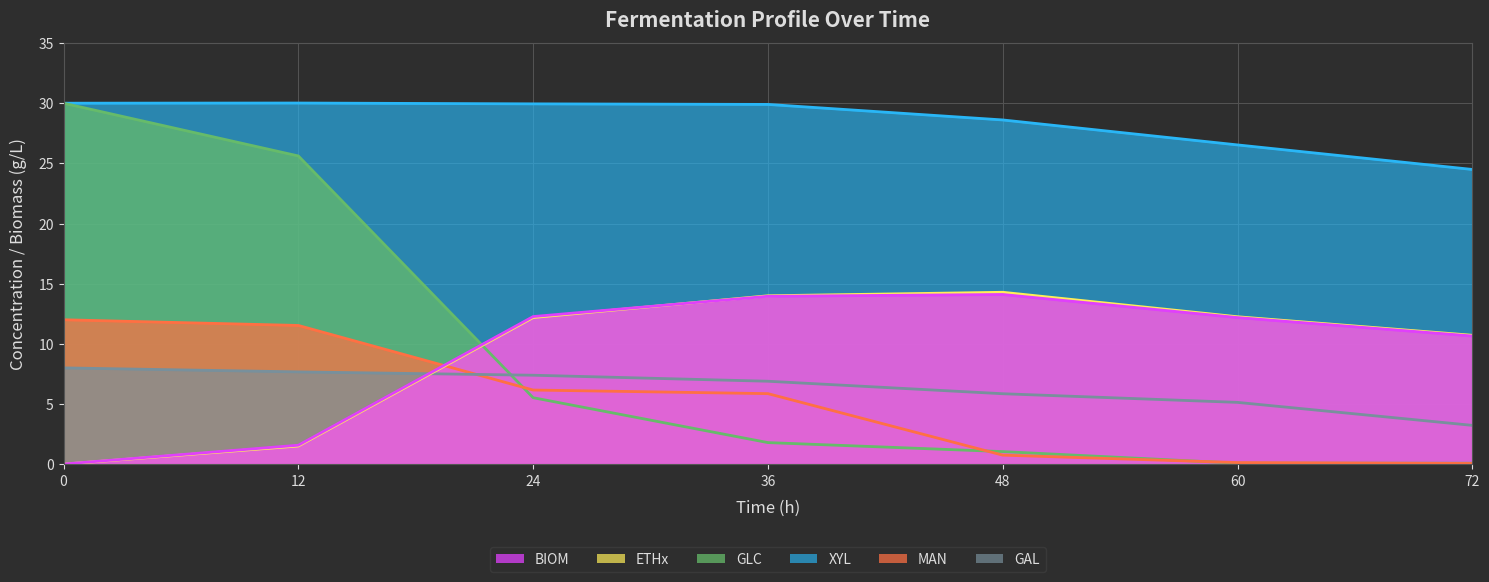

How many lines are shown in the chart?

6